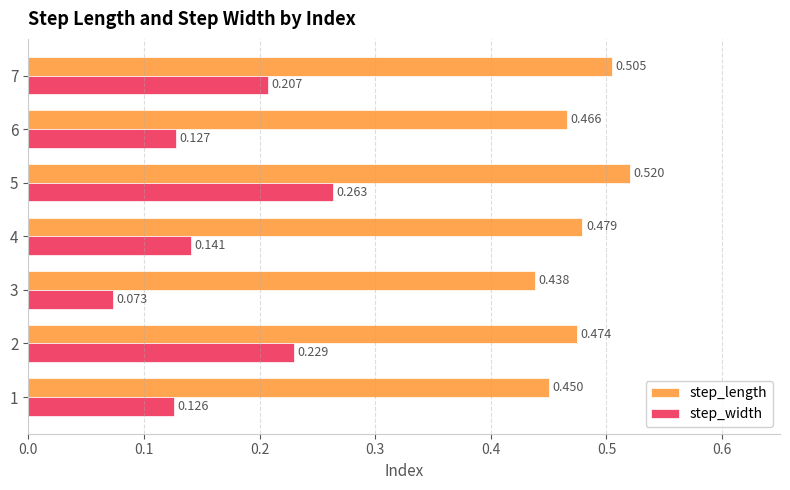

Which series changed the most between 1 and 3?

step_width